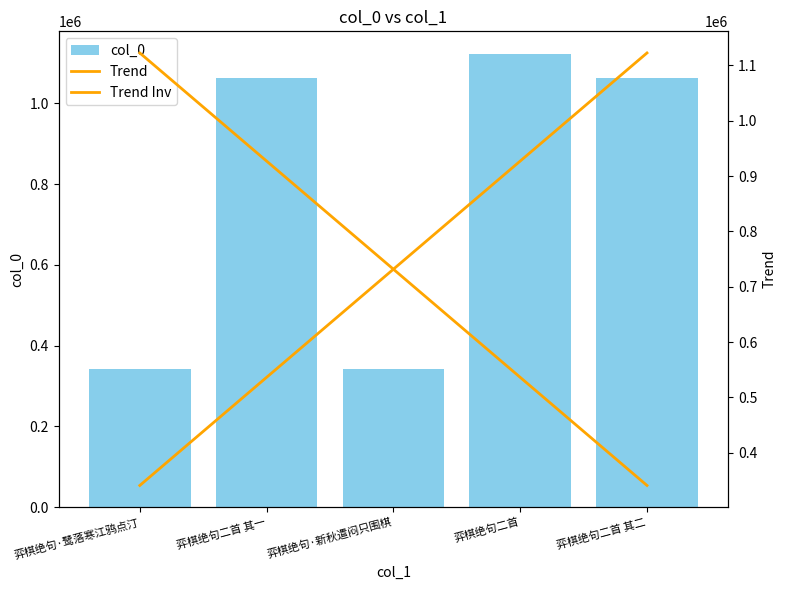

Reading left to right, what are all the values shown in this chart?

col_0: 340932.0	1062140.0	340908.0	1122605.0	1062141.0
Trend: 1122605.0	927180.8	731756.5	536332.2	340908.0
Trend Inv: 340908.0	536332.2	731756.5	927180.8	1122605.0